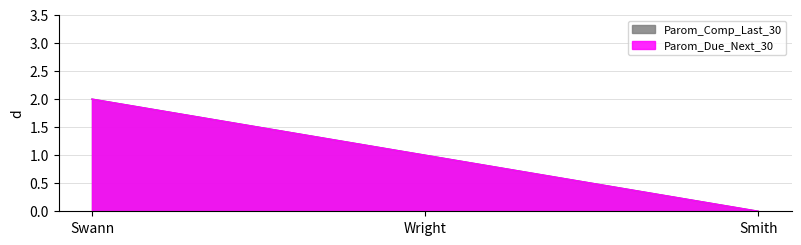

What is the difference between the maximum and minimum values in the Parom_Due_Next_30 series?

2